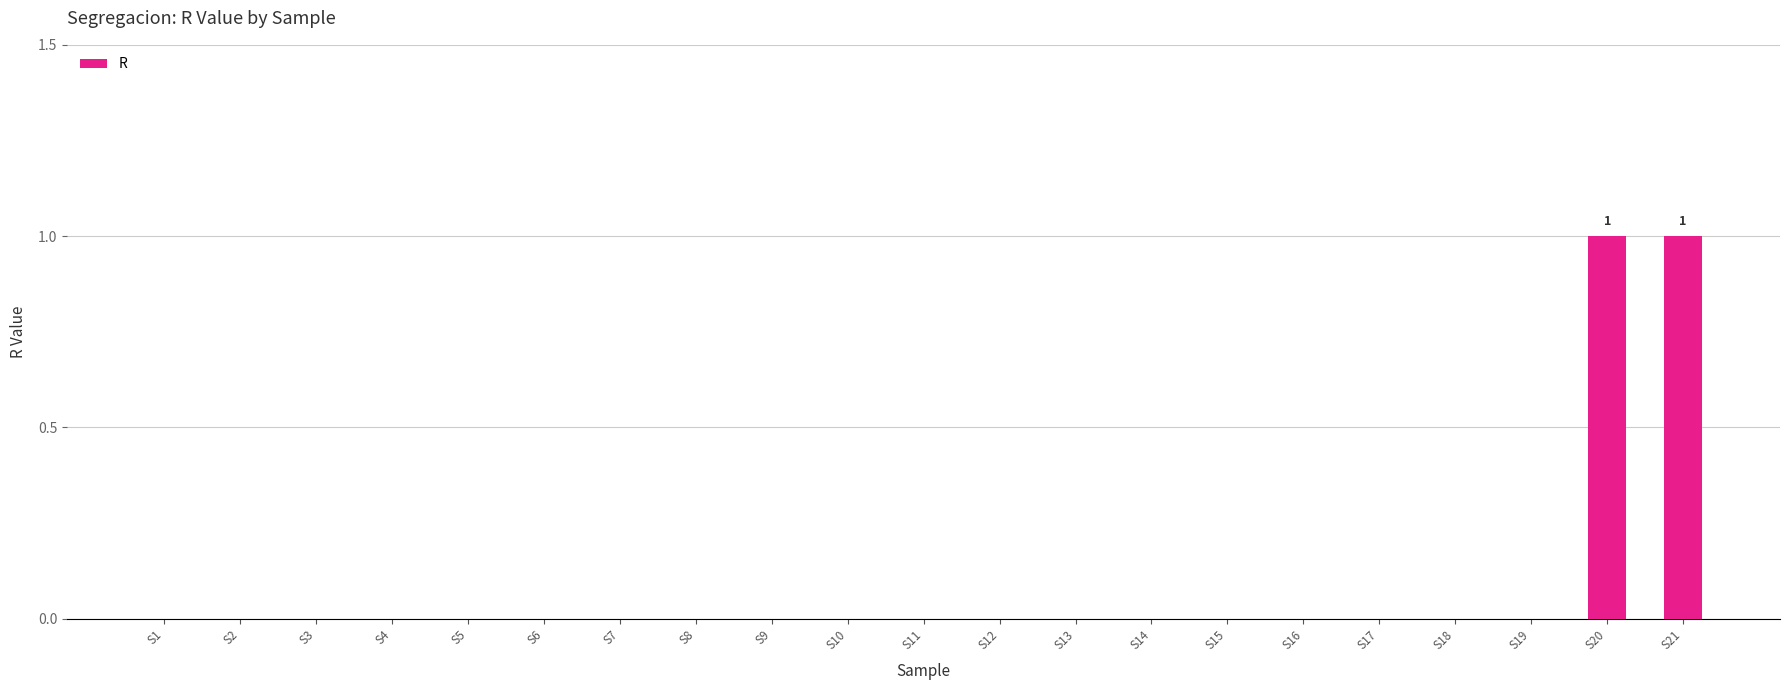

What is the change in value from S17 to S20?

+1